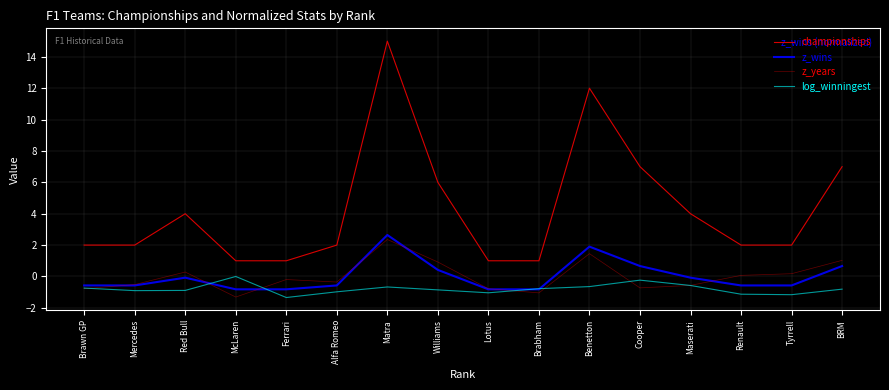

Is this an area chart (filled region under the line)?

No